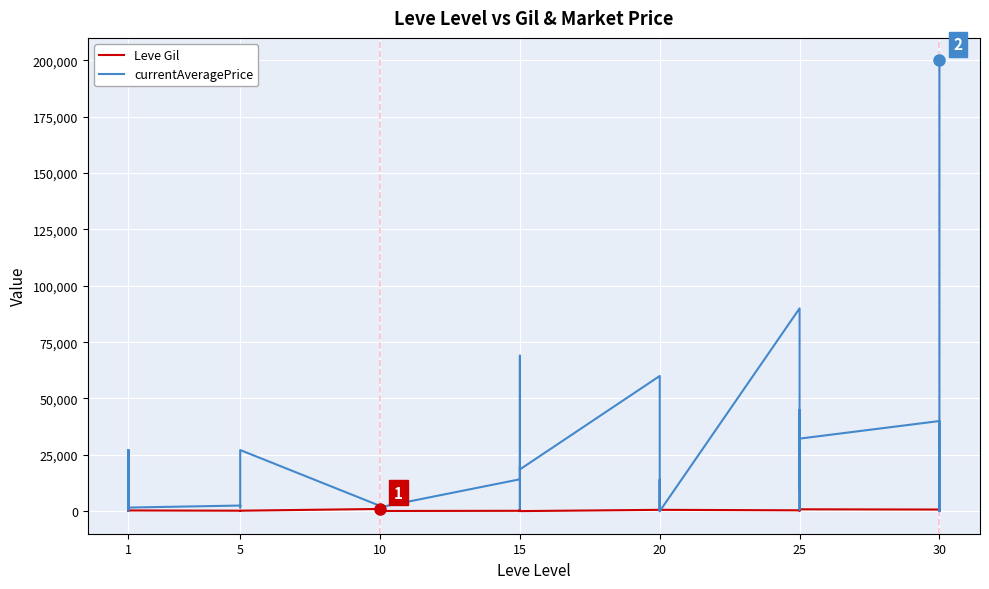

Reading left to right, transcribe all the data shown in this chart.

Leve Gil: 160	114	115	690	690	330	220	110	220	220	220	220	990	430	990	990	990	90	170	910	170	40	910	40	600	960	600	600	960	600	390	820	830	200	200	830	730	220	640	220
currentAveragePrice: 27128	745	231	1750	27119	1602	2507	1648	2417	2481	2392	27127	2342	1605	1684	2393	2419	1753	14149	19542	1236	69000	35000	18534	59999	0	0	1025	13995	0	90000	65718	10026	45000	702	32198	39999	30000	0	199999